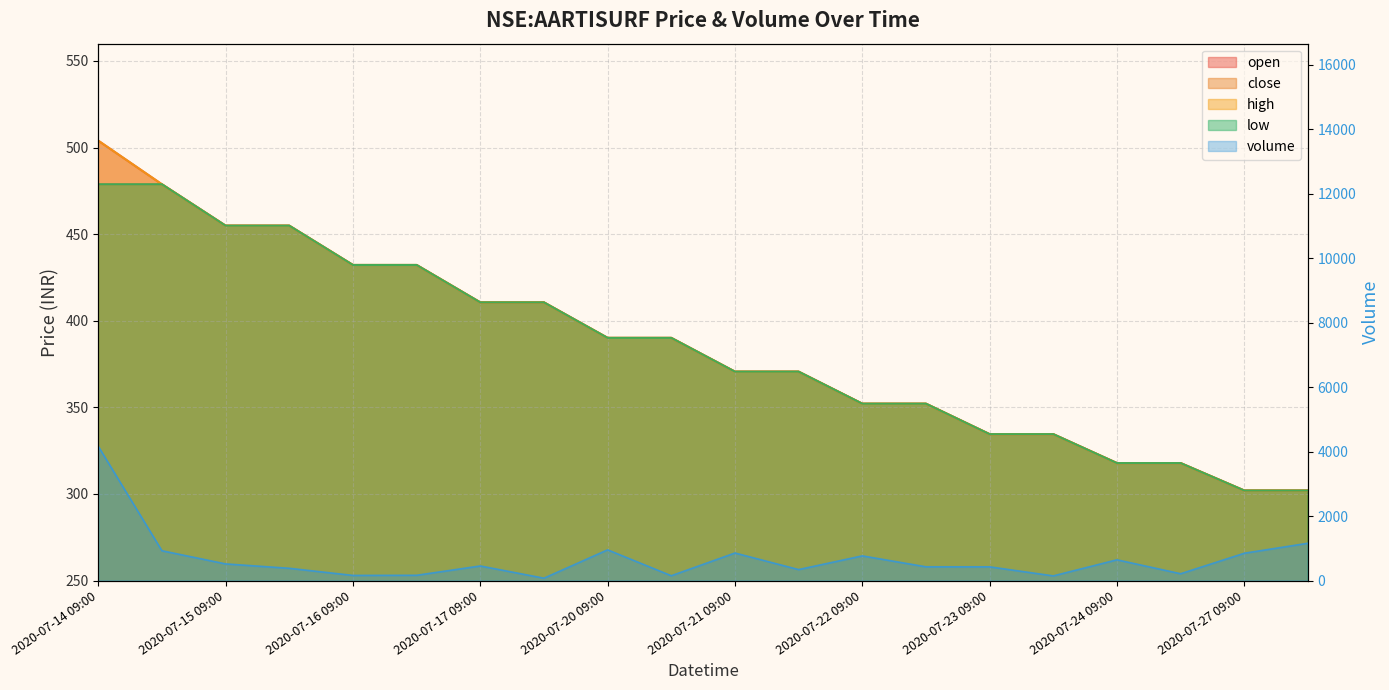

Count the number of categories in the chart.

20